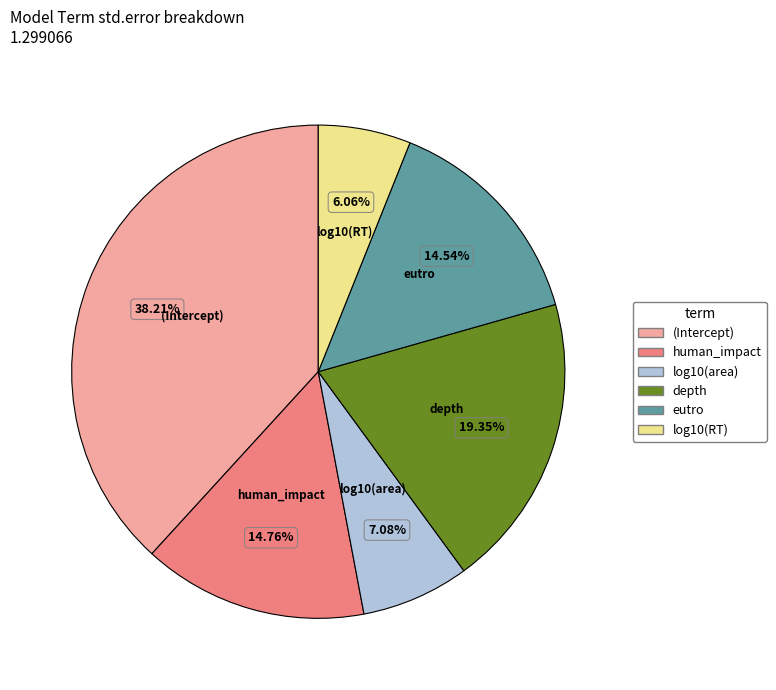

To the nearest percent, what portion does (Intercept) represent?

38%